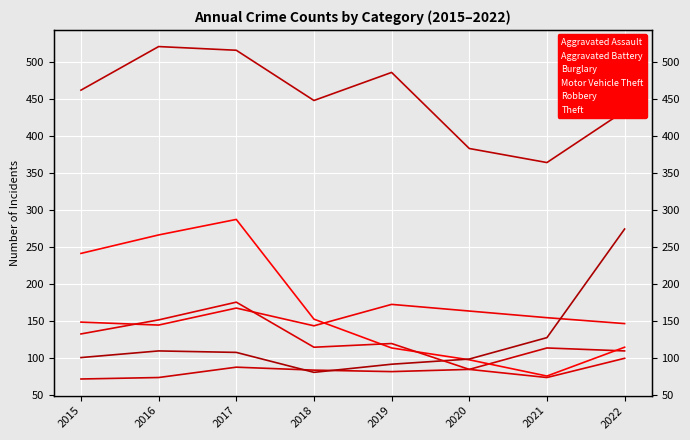

Between 2017 and 2021, which series saw the biggest shift?

Burglary